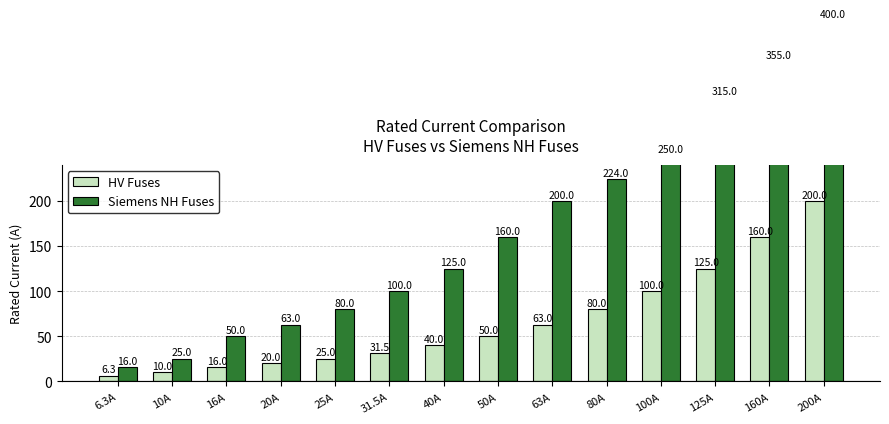

What is the label of the 10th bar from the right?

25A